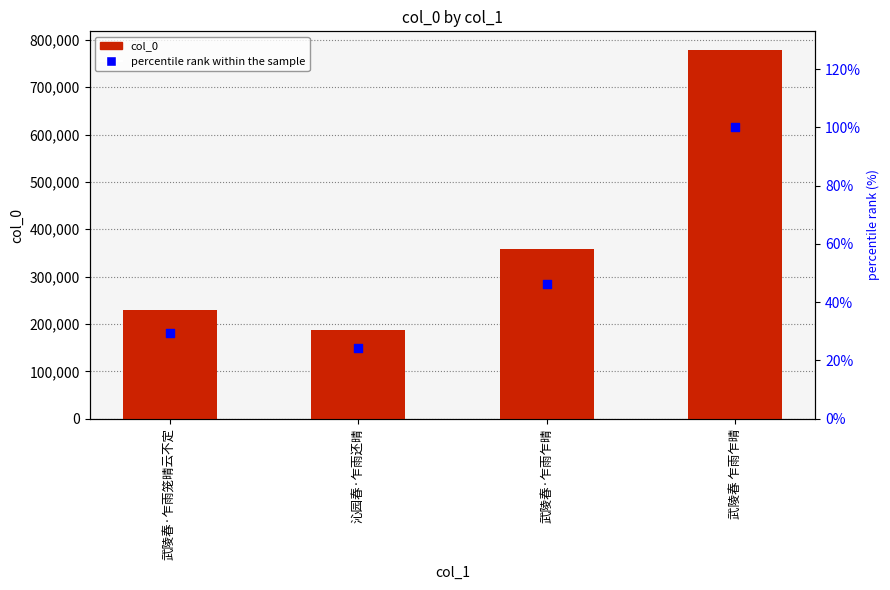

Which series has the largest total across all categories?

col_0